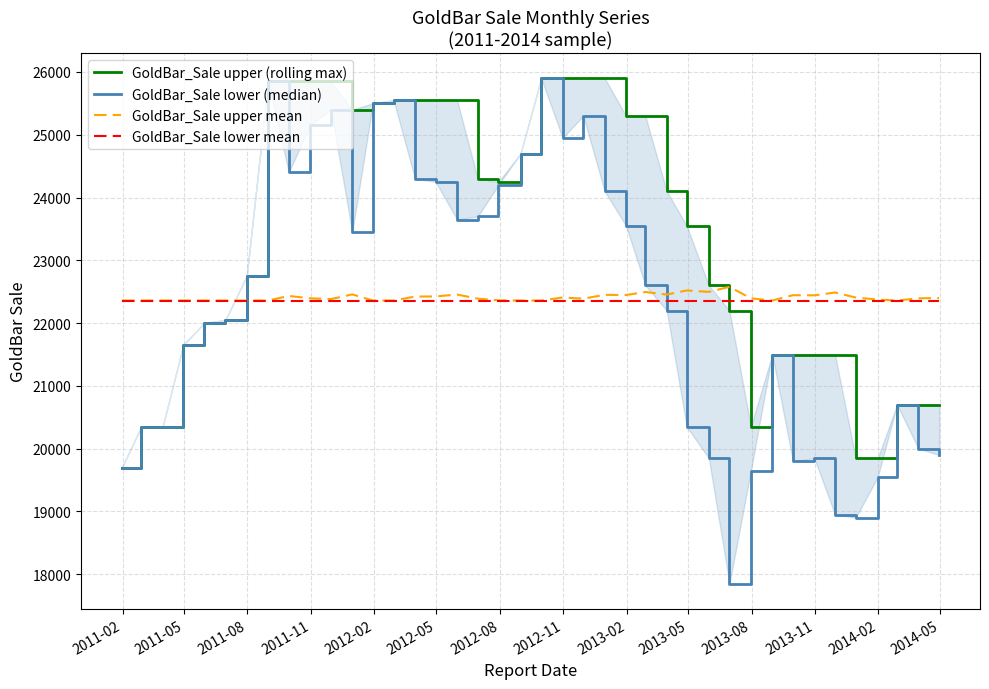

List the series in order of their peak value, highest first.

GoldBar_Sale upper (rolling max), GoldBar_Sale lower (median), GoldBar_Sale upper mean, GoldBar_Sale lower mean